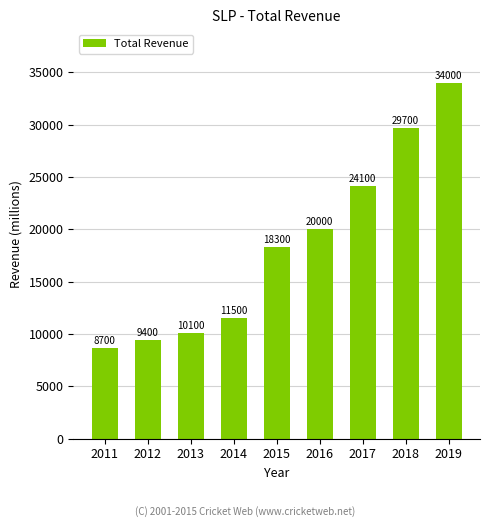

Rank the categories by value from highest to lowest.

2019, 2018, 2017, 2016, 2015, 2014, 2013, 2012, 2011